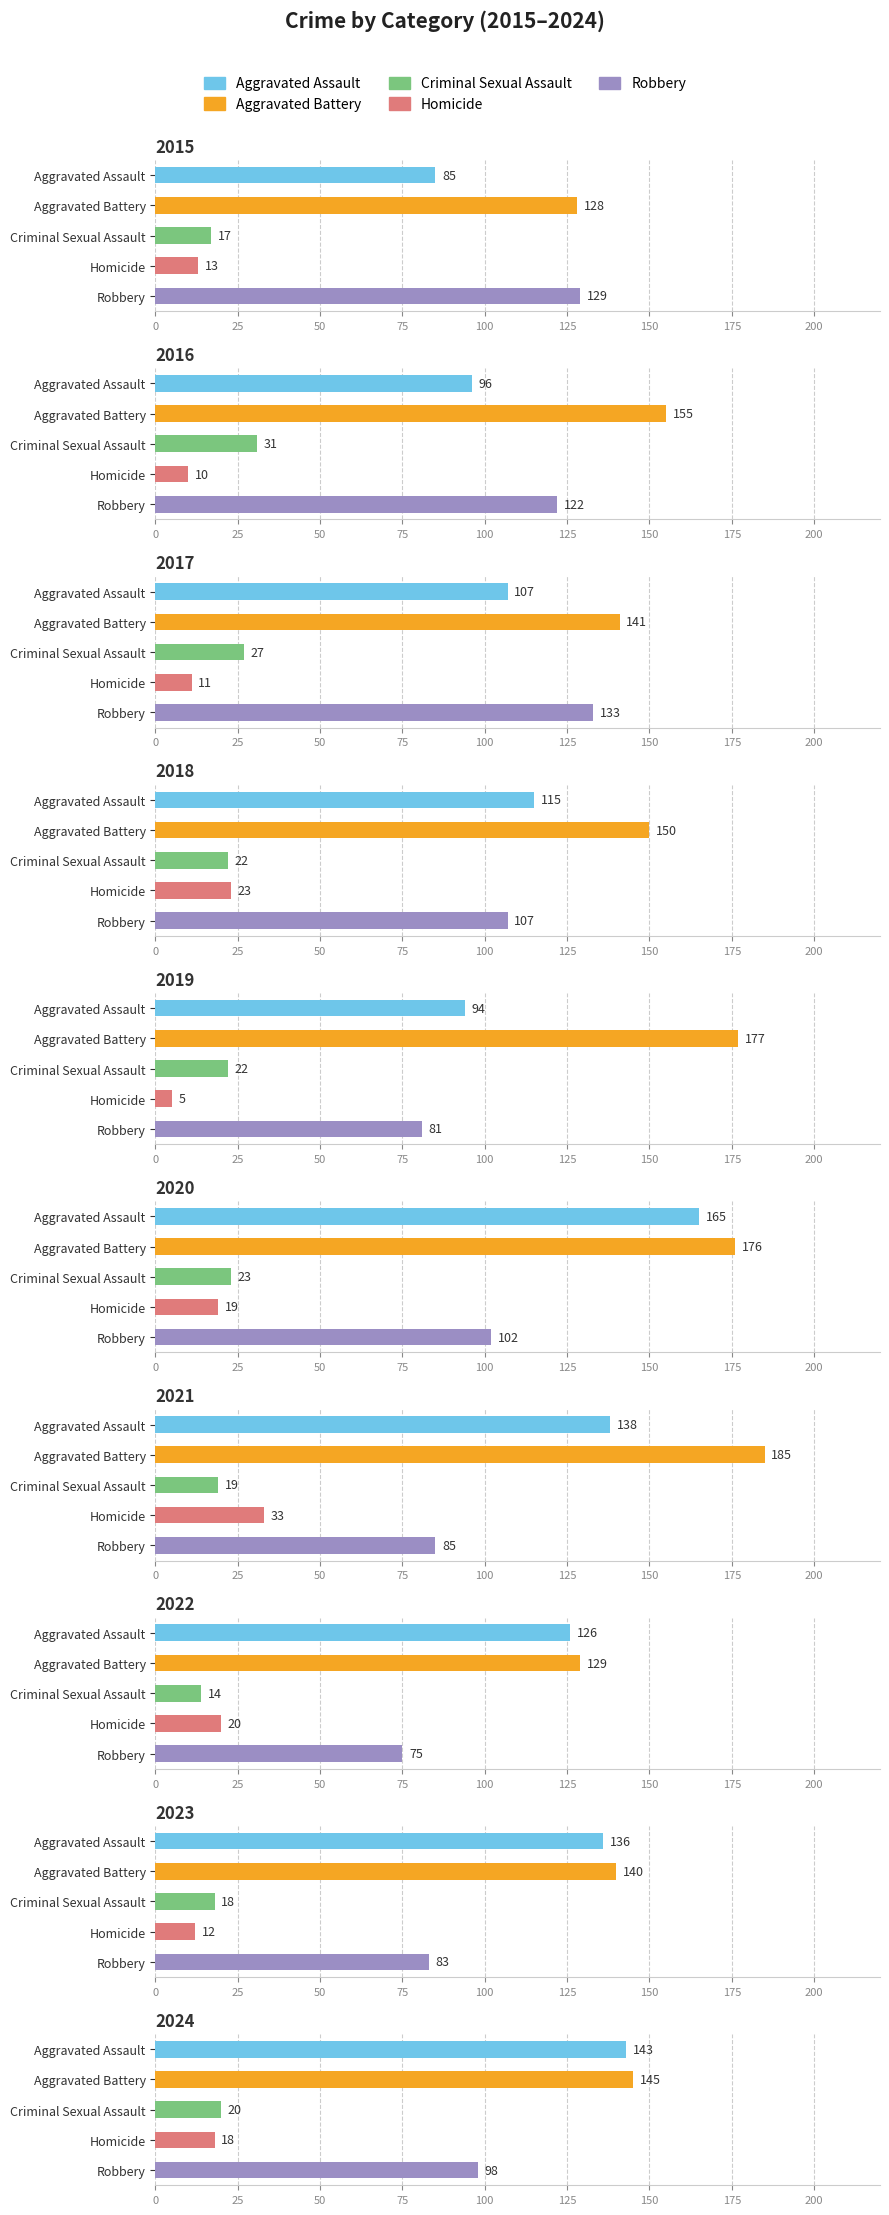

Reading right to left, extract all data points from this chart.

Aggravated Assault: 143	136	126	138	165	94	115	107	96	85
Aggravated Battery: 145	140	129	185	176	177	150	141	155	128
Criminal Sexual Assault: 20	18	14	19	23	22	22	27	31	17
Homicide: 18	12	20	33	19	5	23	11	10	13
Robbery: 98	83	75	85	102	81	107	133	122	129